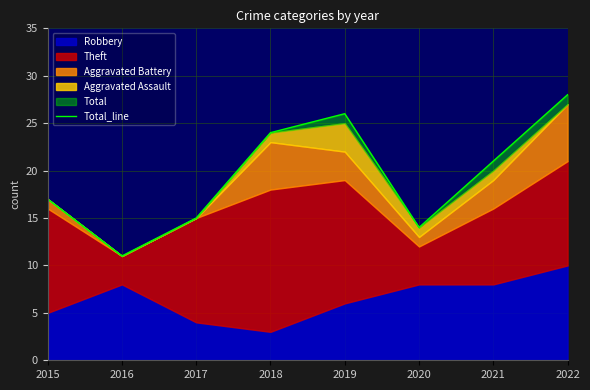

What value does the data have at 2015?

17